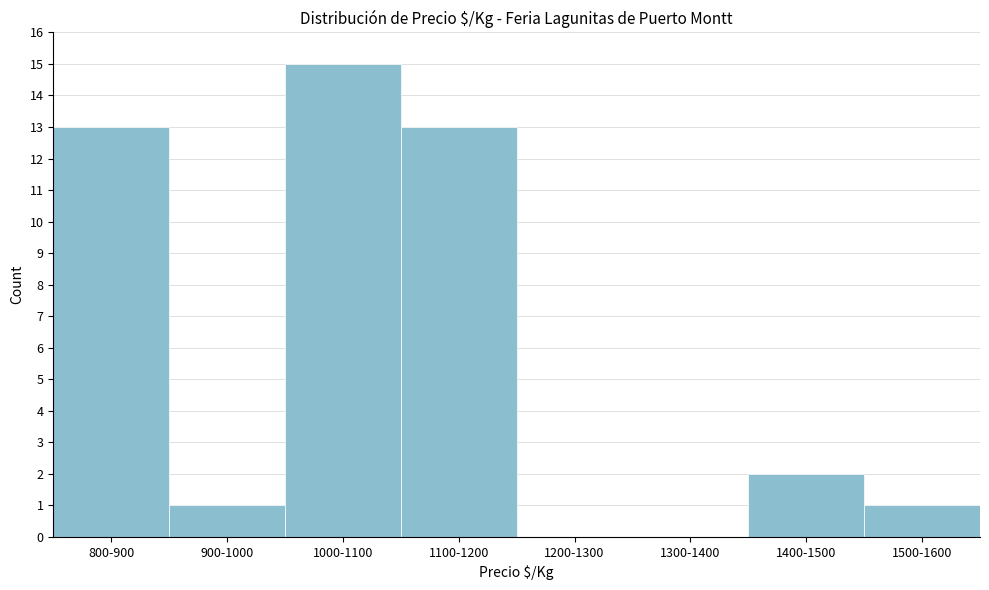

Reading right to left, what are all the values shown in this chart?

1500-1600=1	1400-1500=2	1300-1400=0	1200-1300=0	1100-1200=13	1000-1100=15	900-1000=1	800-900=13